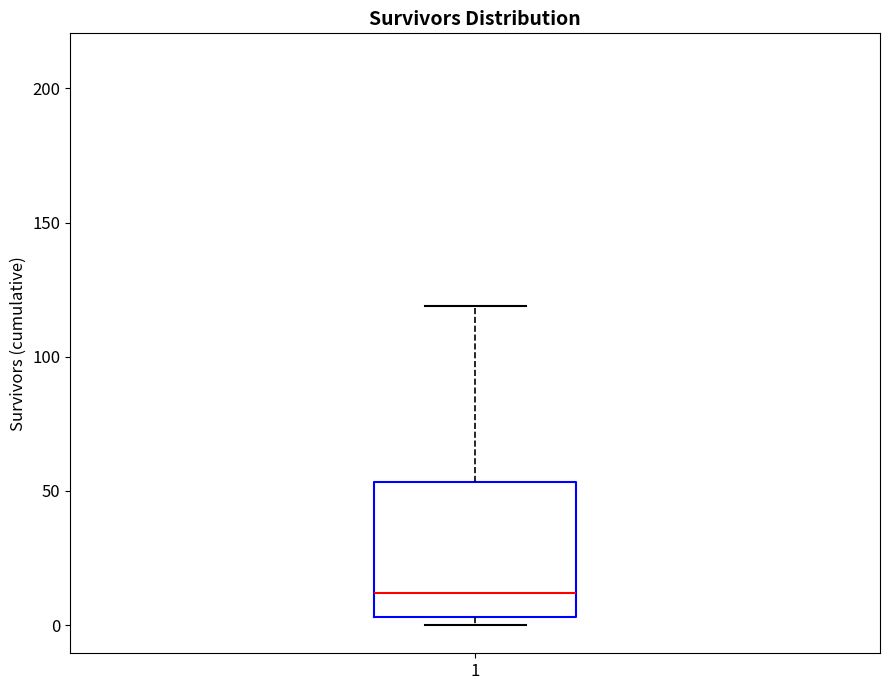

Where does the upper whisker of the box at x = 1 end on the y-axis? The values are not printed on the chart, so give them approximately, as read against the axis.

120